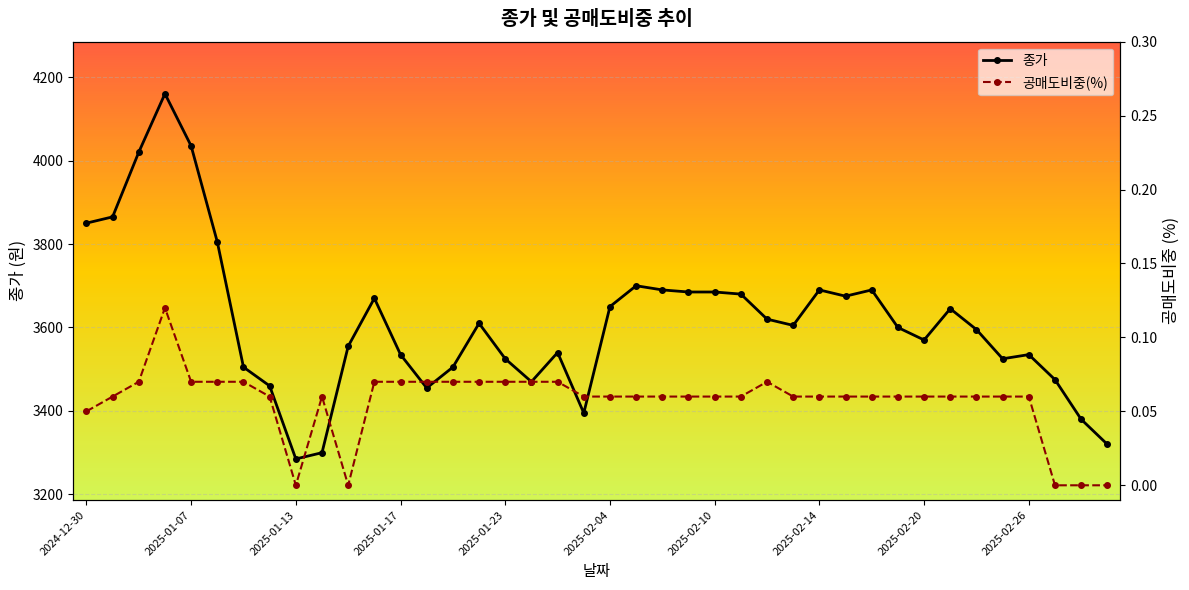

The value of 종가 at 2025-02-14 is 3690. True or false?

True